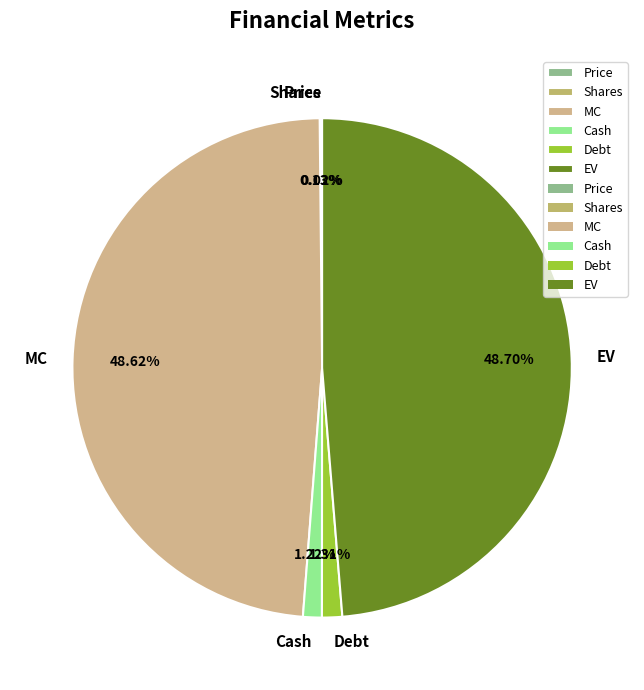

Is there any slice that represents more than half of the pie?

No